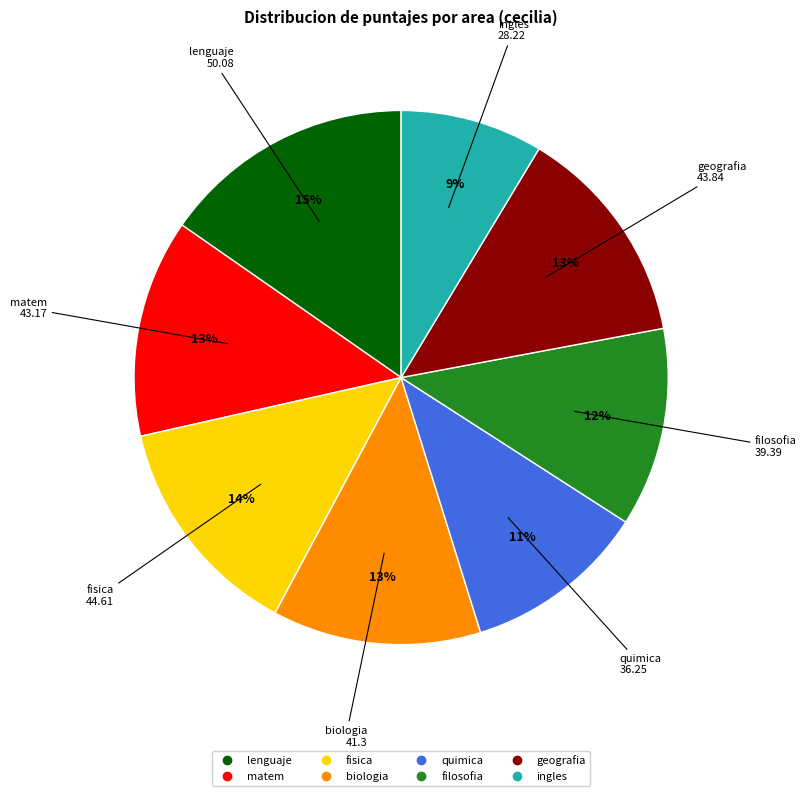

Is it true that matem is 13% of the pie?

True